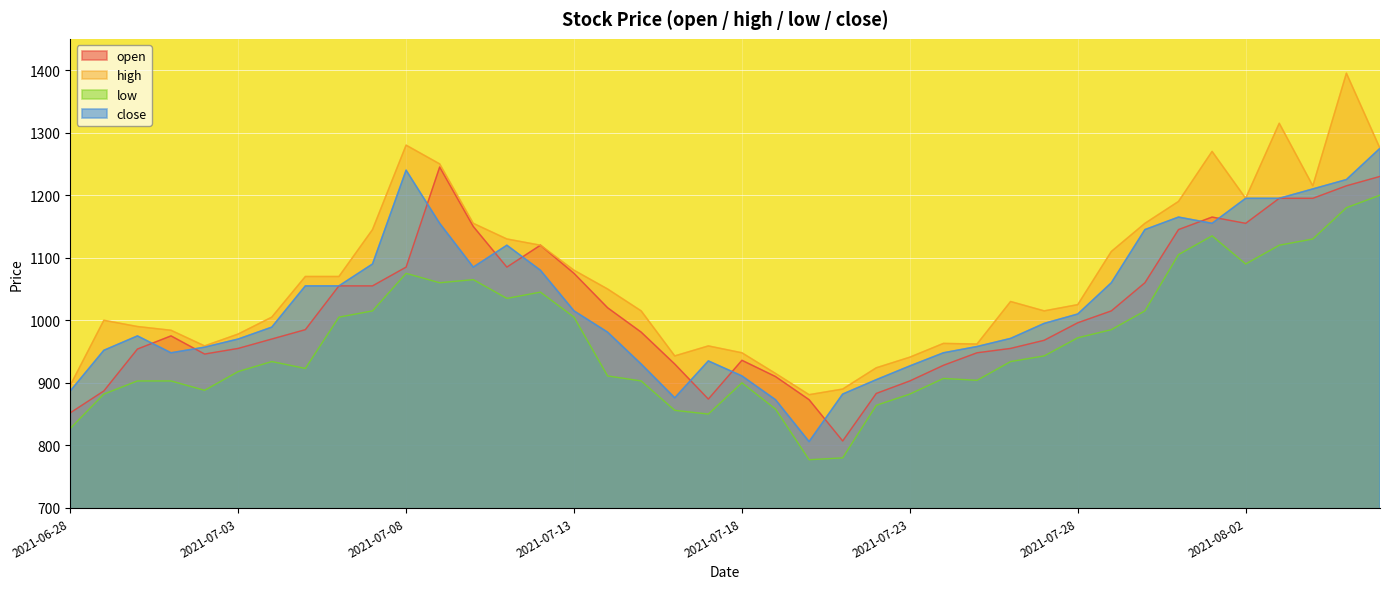

Reading left to right, transcribe all the data shown in this chart.

open: 852	887	954	975	946	955	970	985	1055	1055	1085	1245	1150	1085	1120	1075	1020	981	930	874	936	910	873	807	883	903	928	948	955	968	996	1015	1060	1145	1165	1155	1195	1195	1215	1230
high: 896	1000	990	984	959	978	1005	1070	1070	1145	1280	1250	1155	1130	1120	1080	1050	1015	943	959	948	915	881	890	924	941	963	962	1030	1015	1025	1110	1155	1190	1270	1195	1315	1215	1395	1275
low: 827	882	903	903	888	918	934	923	1005	1015	1075	1060	1065	1035	1045	1005	911	903	856	850	900	858	777	780	864	882	907	904	934	943	972	985	1015	1105	1135	1090	1120	1130	1180	1200
close: 887	952	975	948	957	970	989	1055	1055	1090	1240	1155	1085	1120	1080	1015	981	930	876	935	911	873	806	882	905	927	948	958	971	995	1010	1060	1145	1165	1155	1195	1195	1210	1225	1275